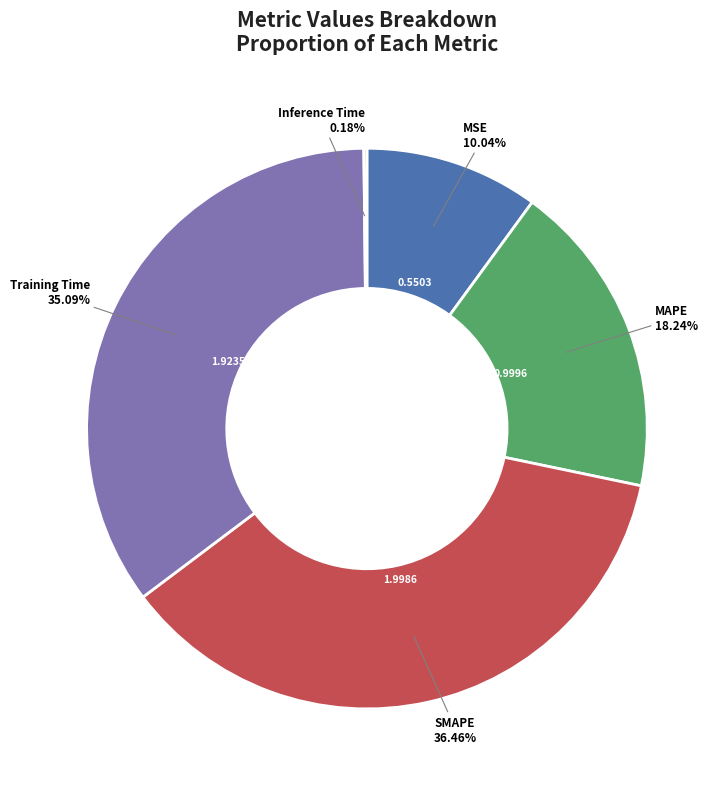

Does any single category account for the majority?

No